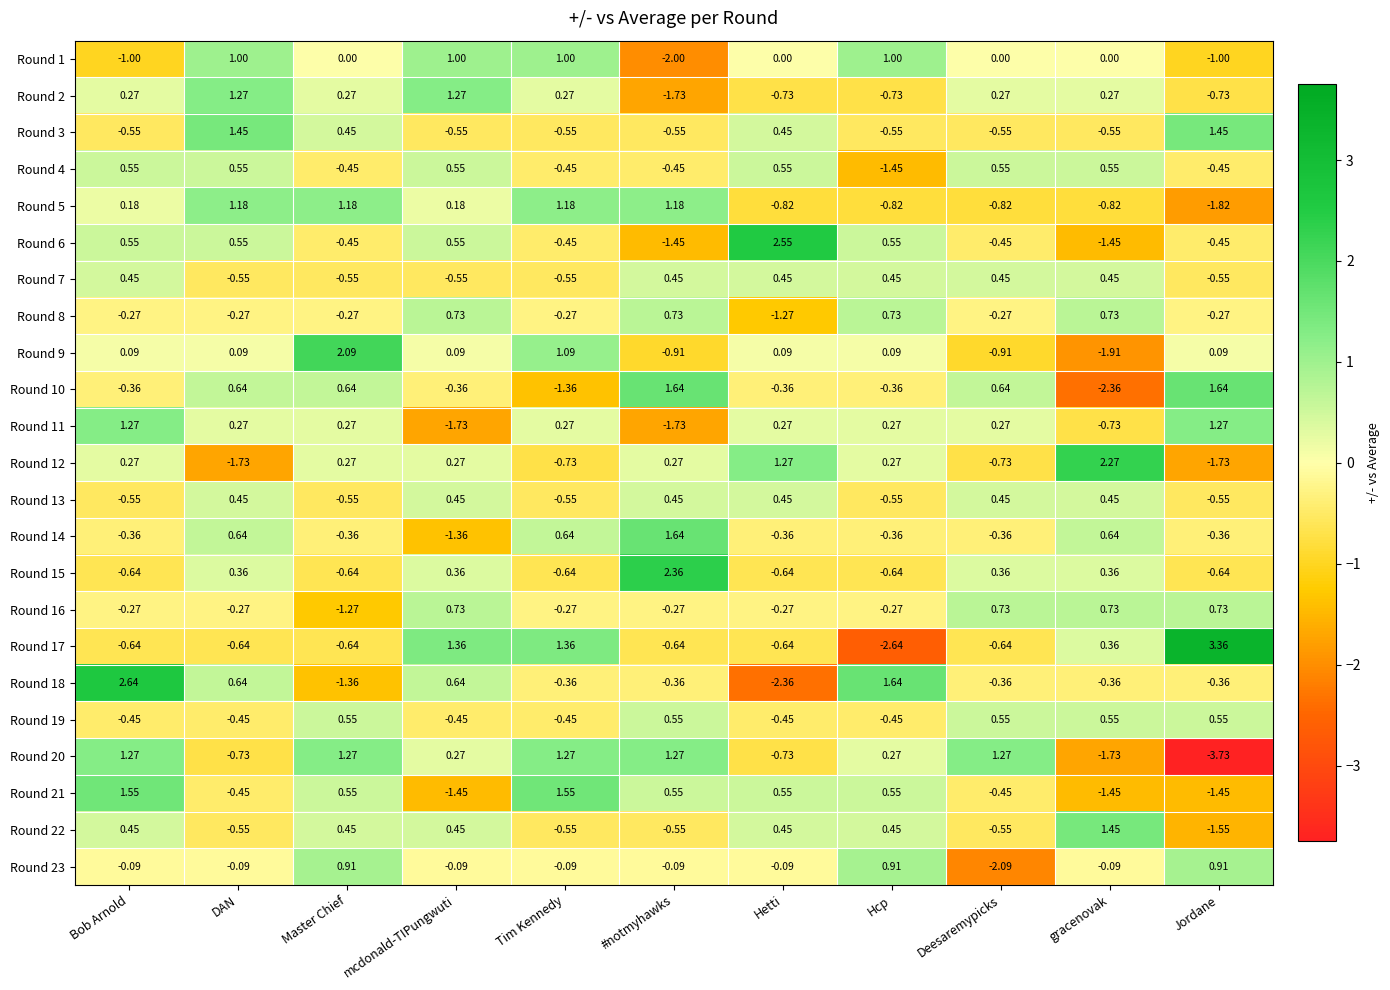

Which category has the lowest value in the Round 1 series?

#notmyhawks